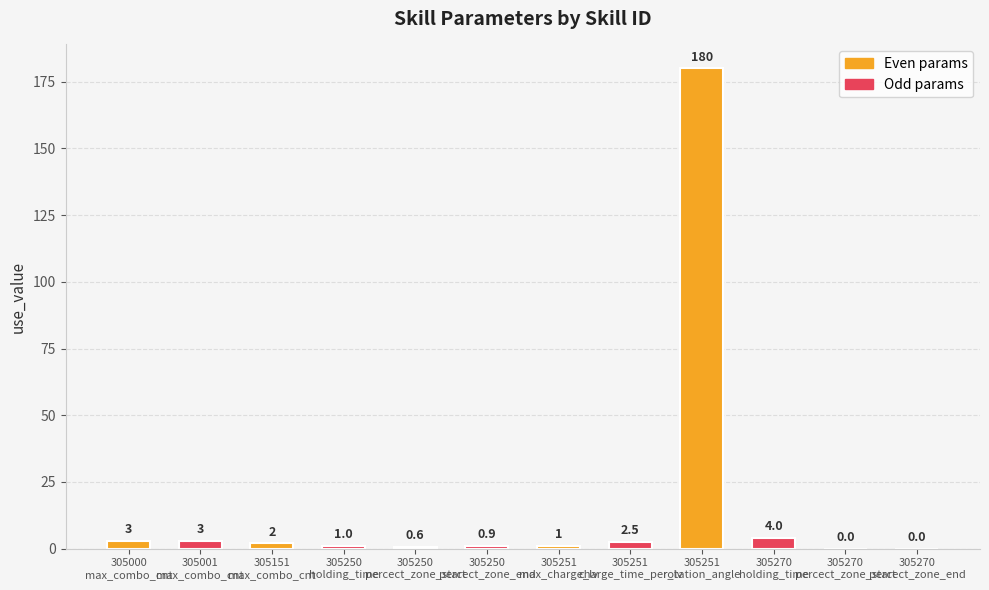

What value does the Odd params series have at 305250
percect_zone_start?

0.9